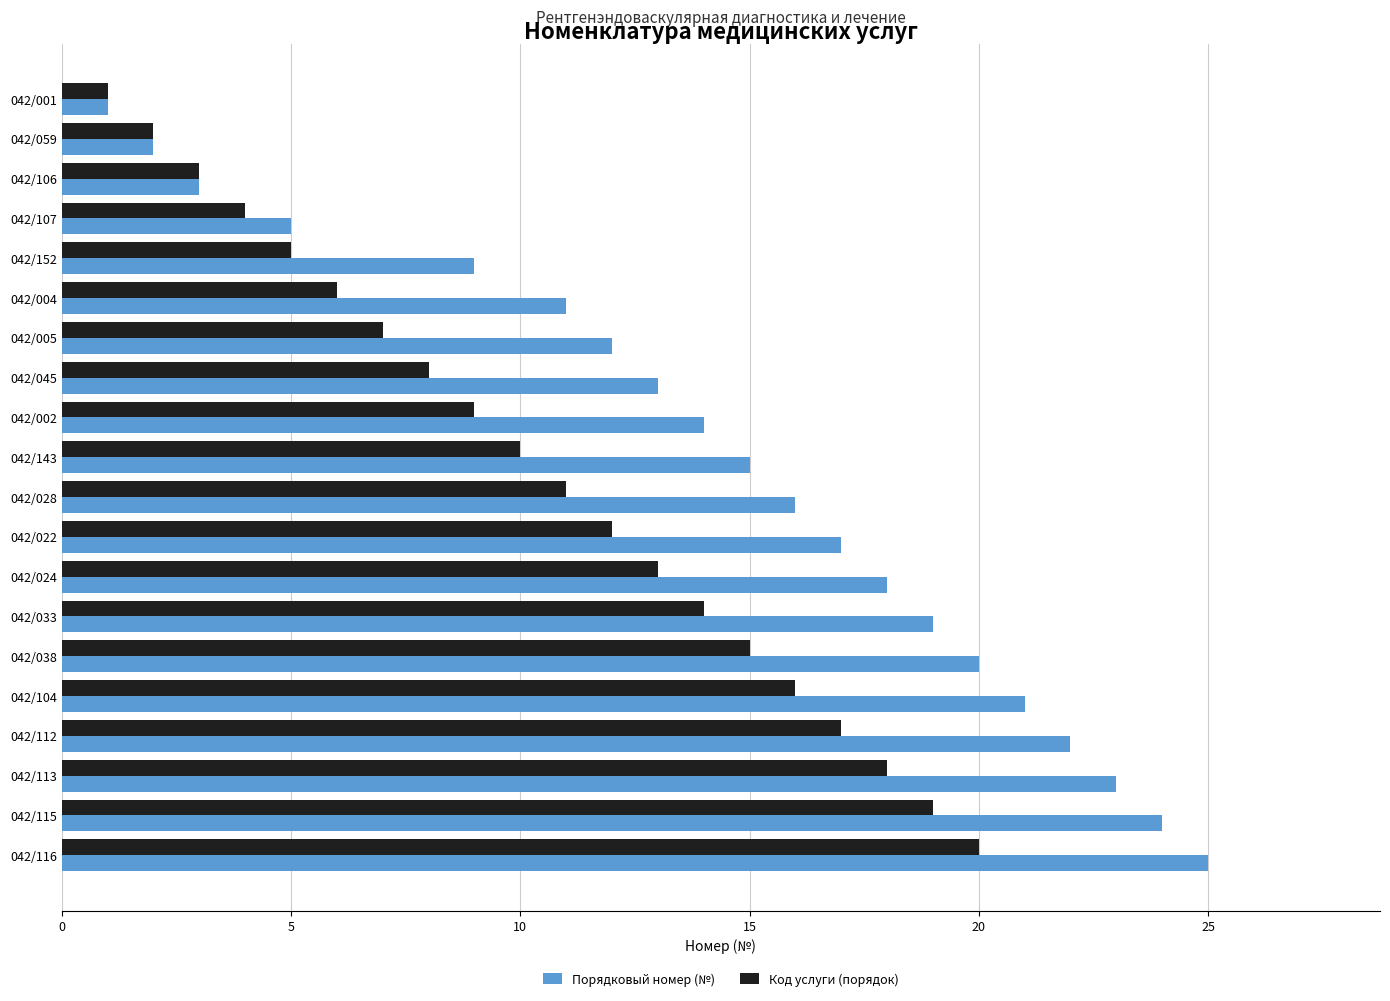

Rank the series at 042/002 from lowest to highest value.

Код услуги (порядок), Порядковый номер (№)